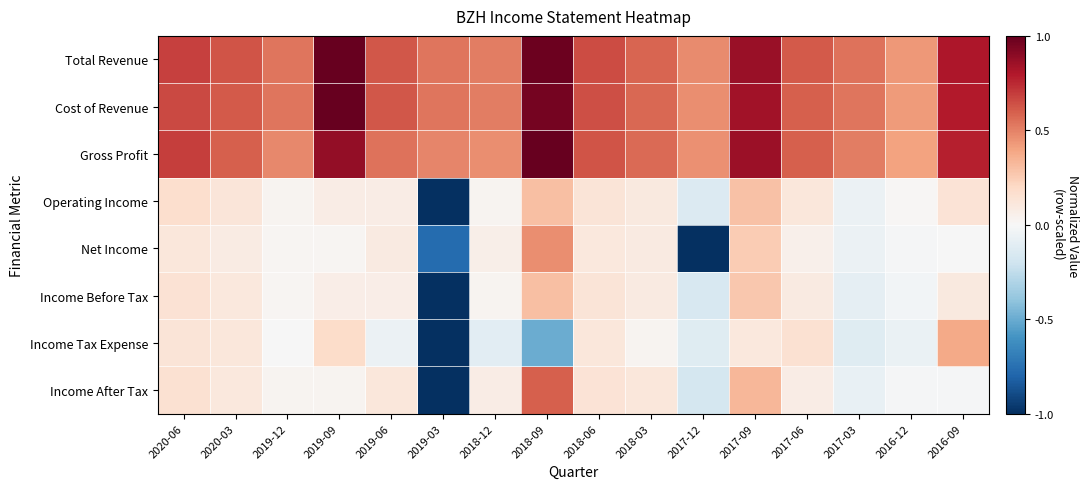

How many data points does each series have?

16